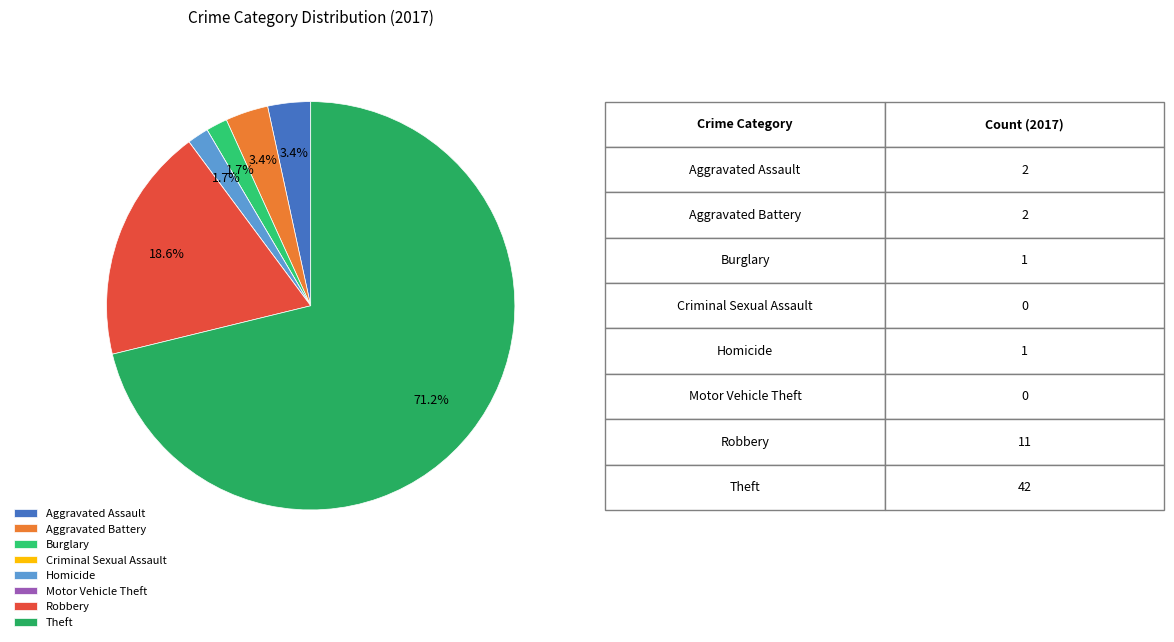

To the nearest percent, what portion does Homicide represent?

2%